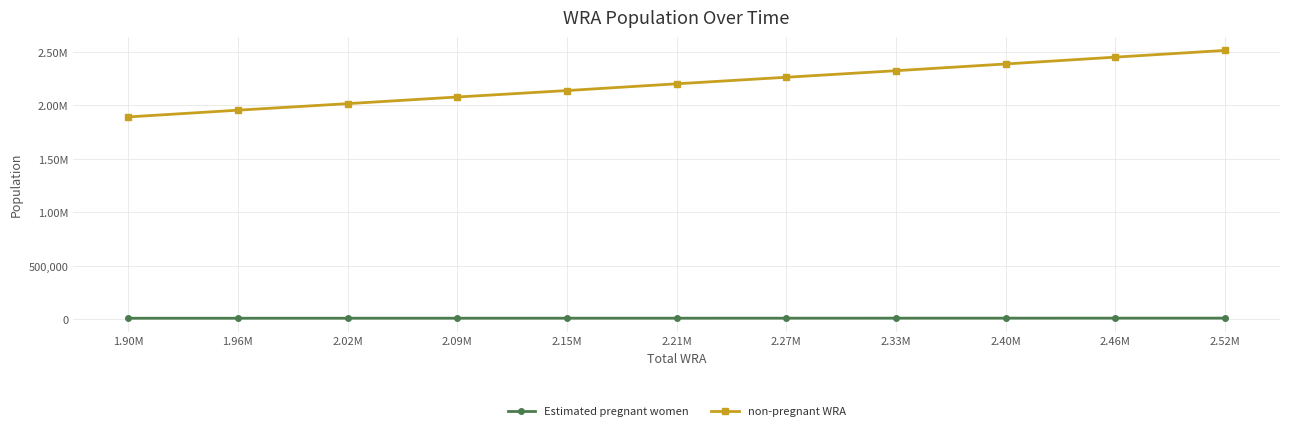

Is this an area chart (filled region under the line)?

No